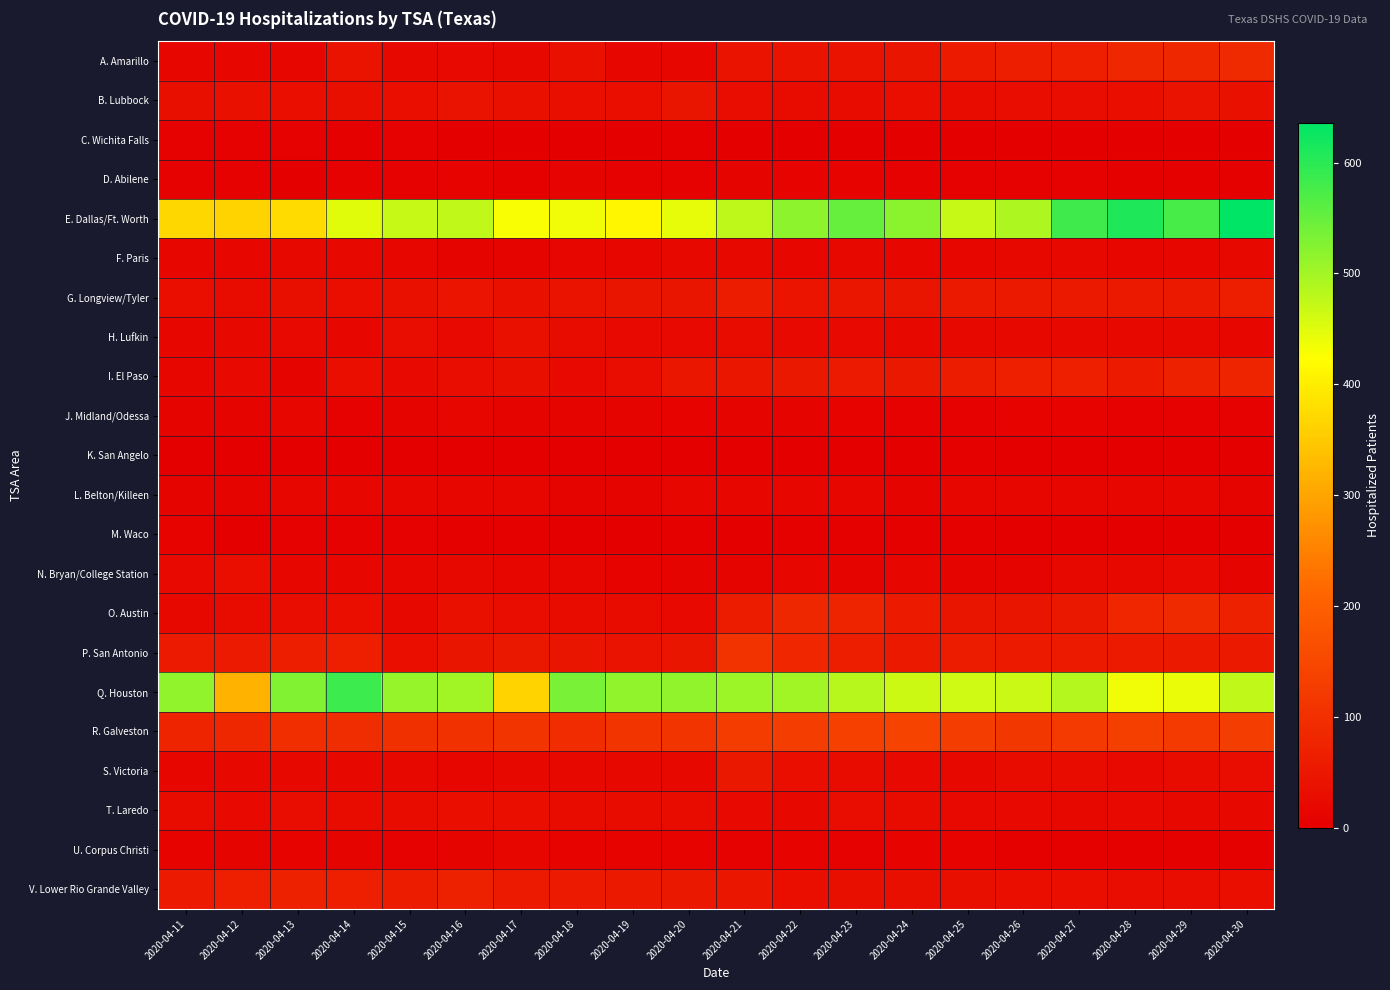

What is the total value across all series at 2020-04-12?

1176